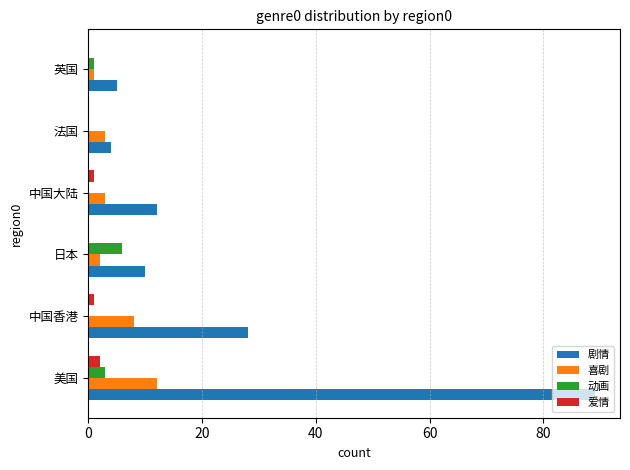

What is the average value of the 动画 series?

2